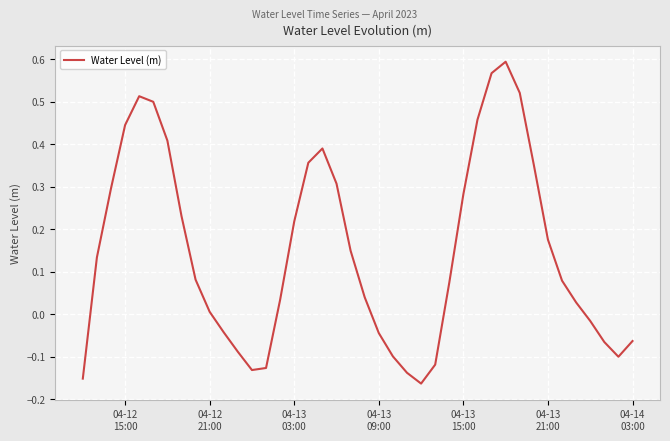

What is the value of the 26th point from the left?

-0.1